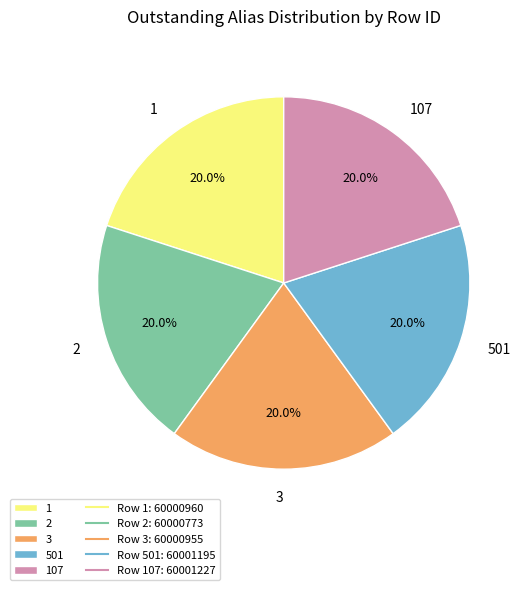

How many slices are in this pie chart?

5